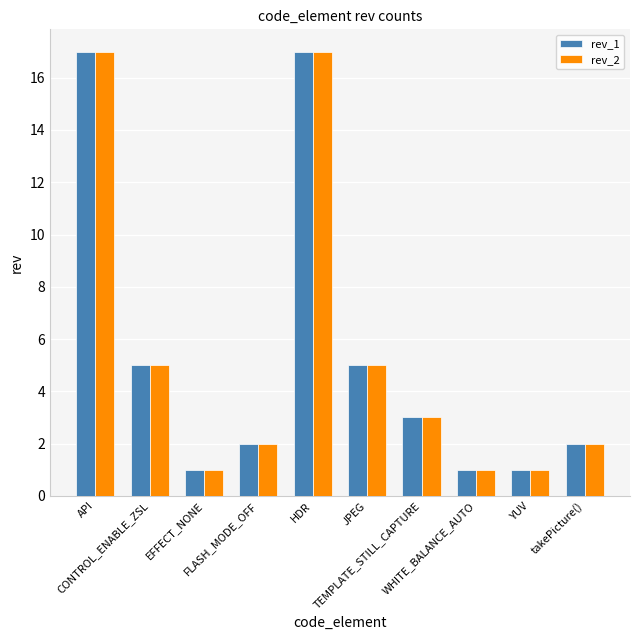

What is the maximum value shown in the chart?

17